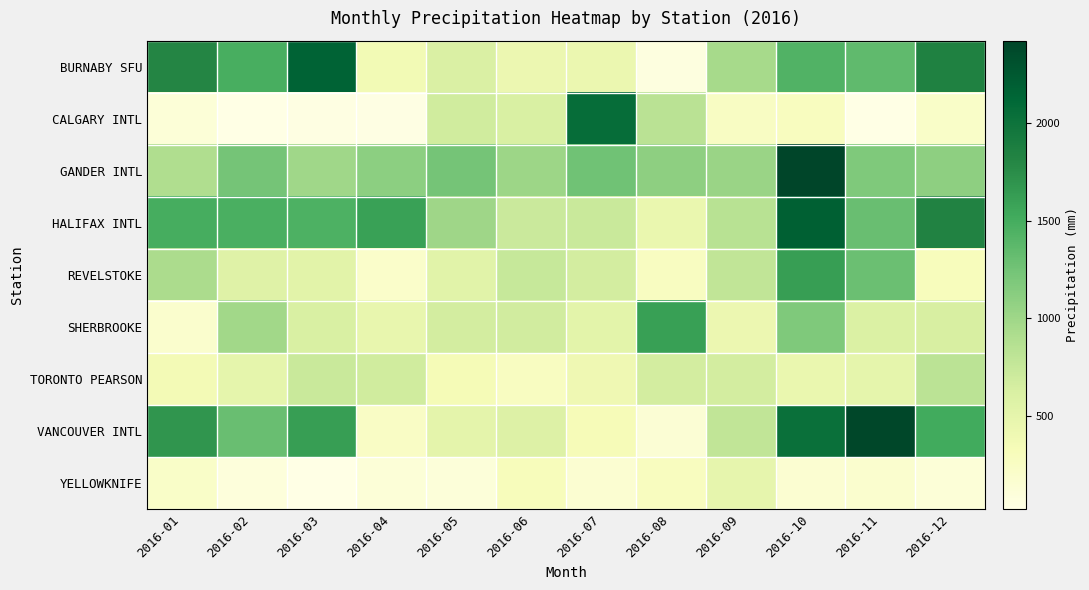

Rank the series by their maximum value, from lowest to highest.

YELLOWKNIFE, TORONTO PEARSON, SHERBROOKE, REVELSTOKE, CALGARY INTL, BURNABY SFU, HALIFAX INTL, VANCOUVER INTL, GANDER INTL